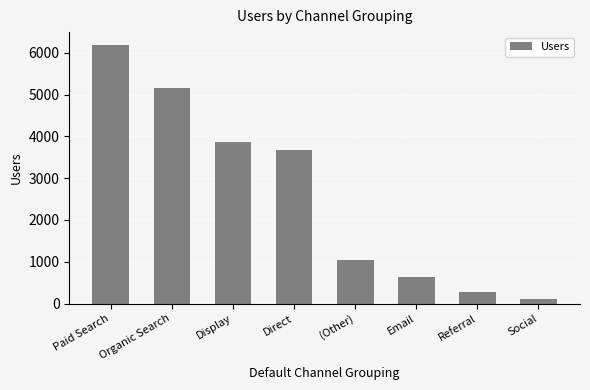

What position from the left is Organic Search?

2